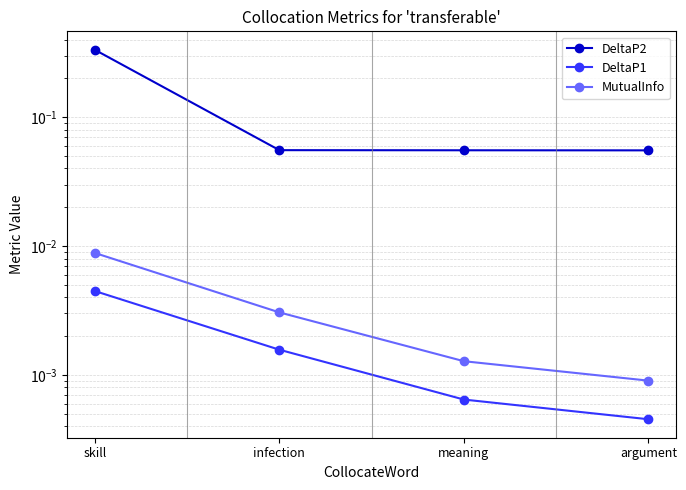

How many lines are shown in the chart?

3